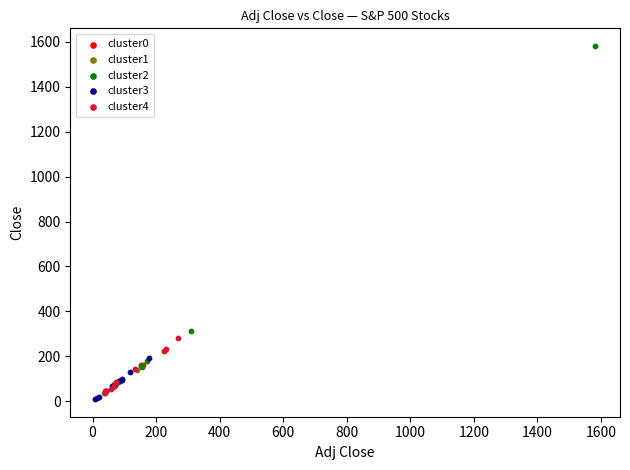

Which series has the largest Y range (max minus min)?

cluster2